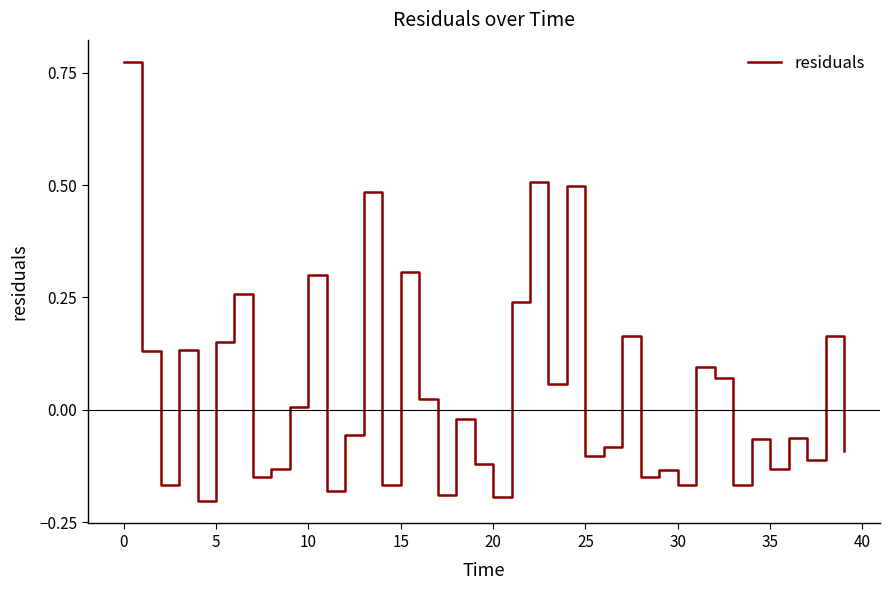

What is the difference between the maximum and minimum values?

1.0